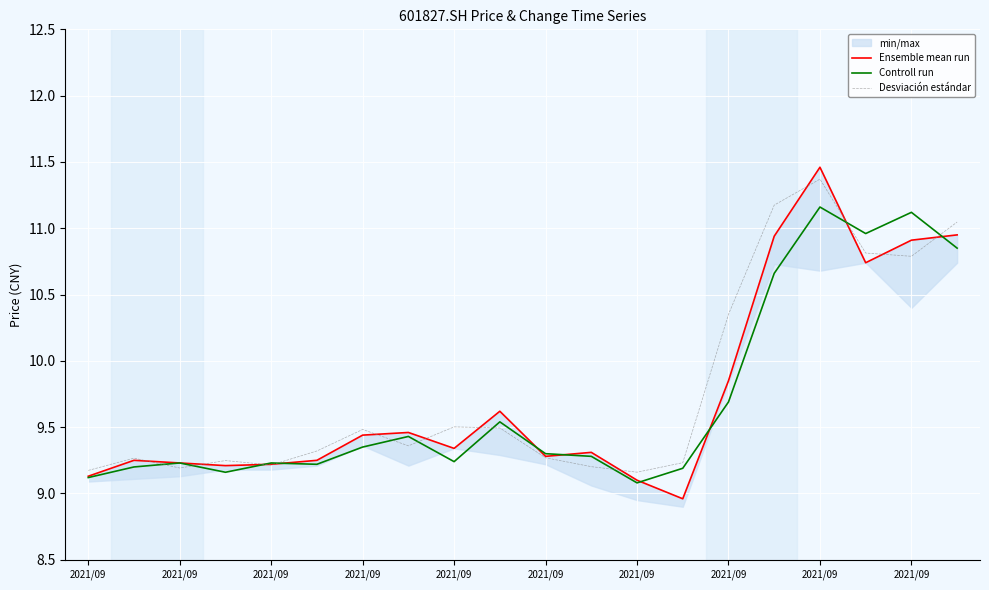

How many intersections are there between Ensemble mean run and Desviación estándar?

12